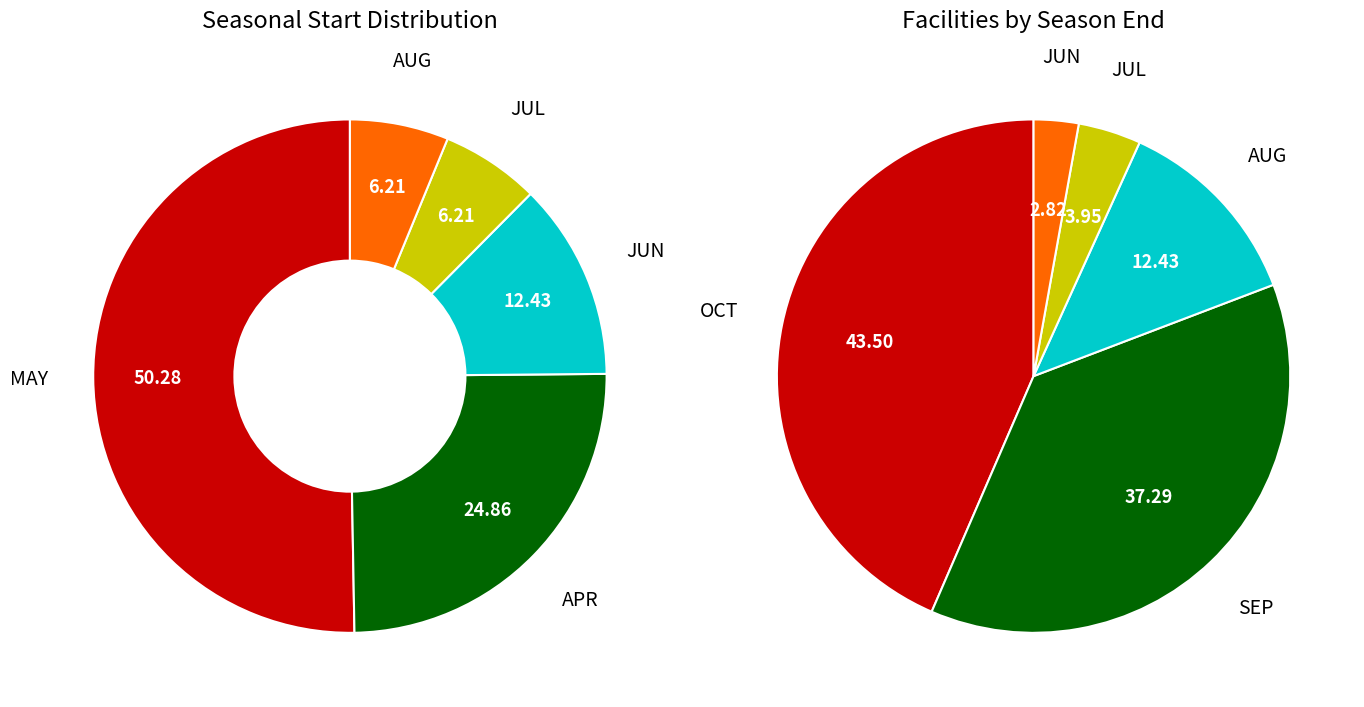

Combined, do MAY and APR account for over 50%?

Yes